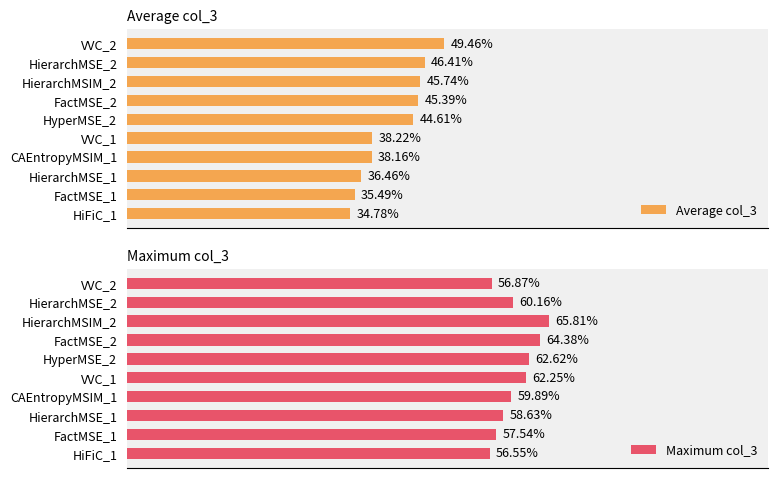

Rank the categories by Average col_3 value from lowest to highest.

HiFiC_1, FactMSE_1, HierarchMSE_1, CAEntropyMSIM_1, VVC_1, HyperMSE_2, FactMSE_2, HierarchMSIM_2, HierarchMSE_2, VVC_2